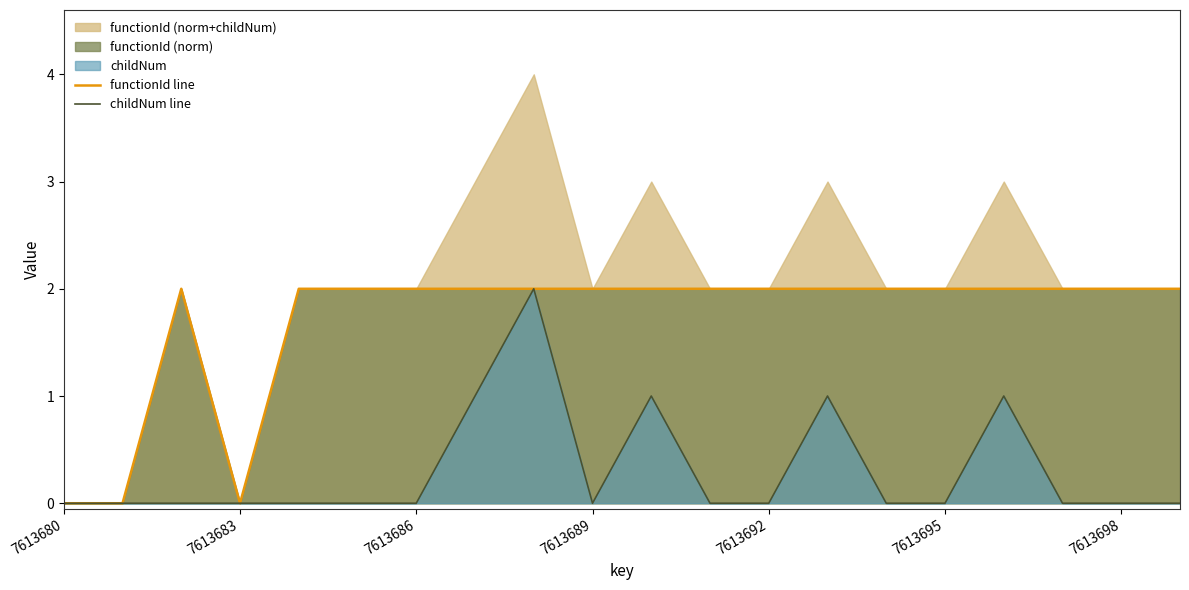

How many childNum line values are between 0 and 1?

19